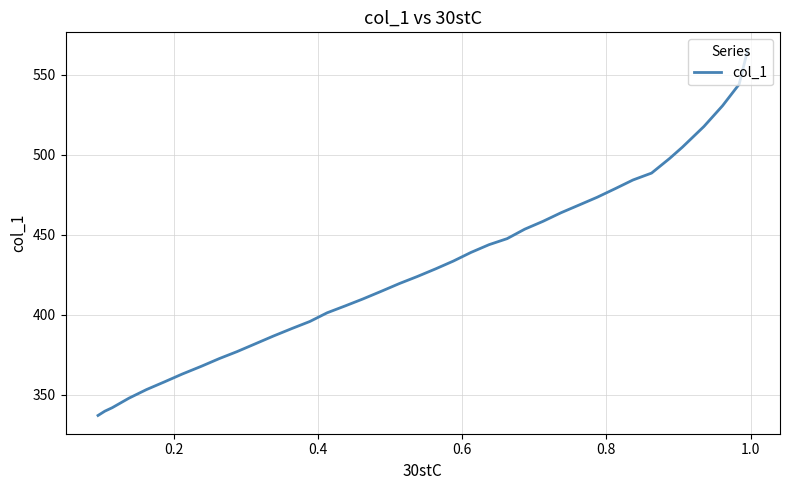

What is the difference between the maximum and minimum values?

228.1